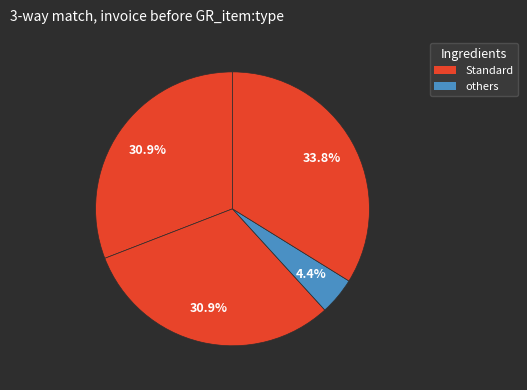

To the nearest percent, what is the average slice percentage?

25%